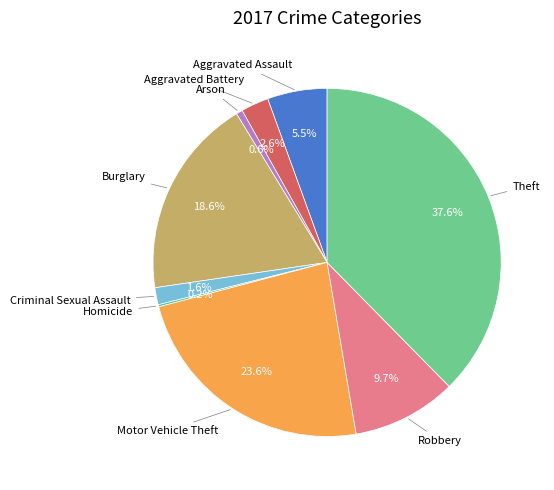

Is there any slice that represents more than half of the pie?

No